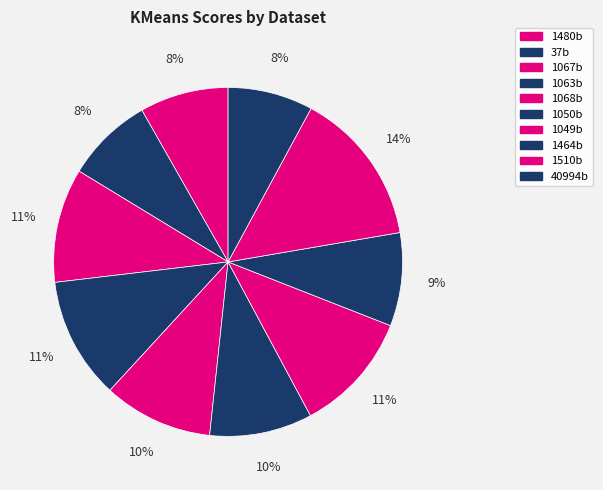

Does 40994b represent more than half of the total?

No